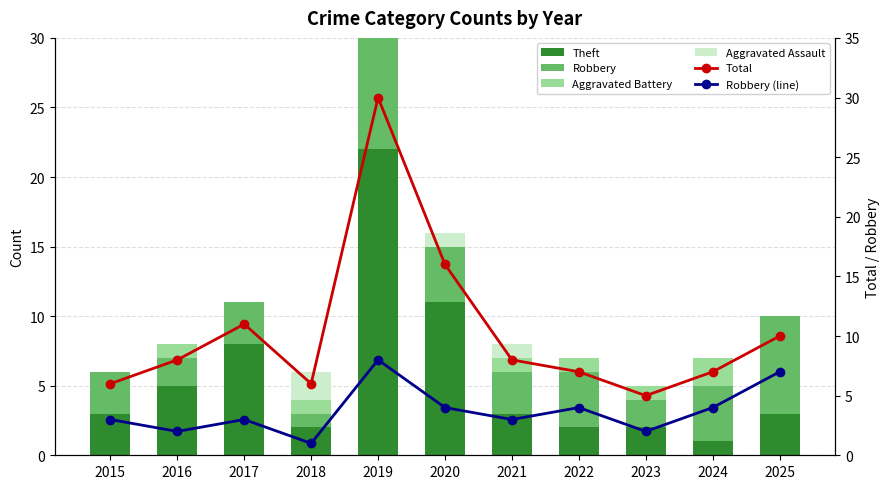

Which has a higher value, 2015 or 2019?

2019